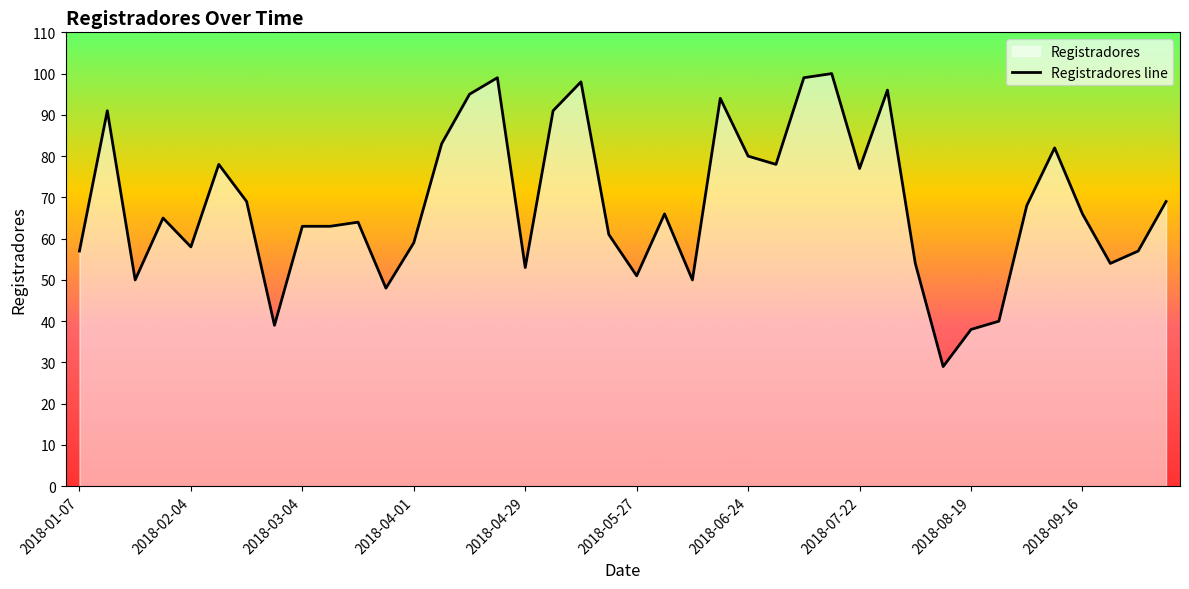

What is the smallest value displayed?

29